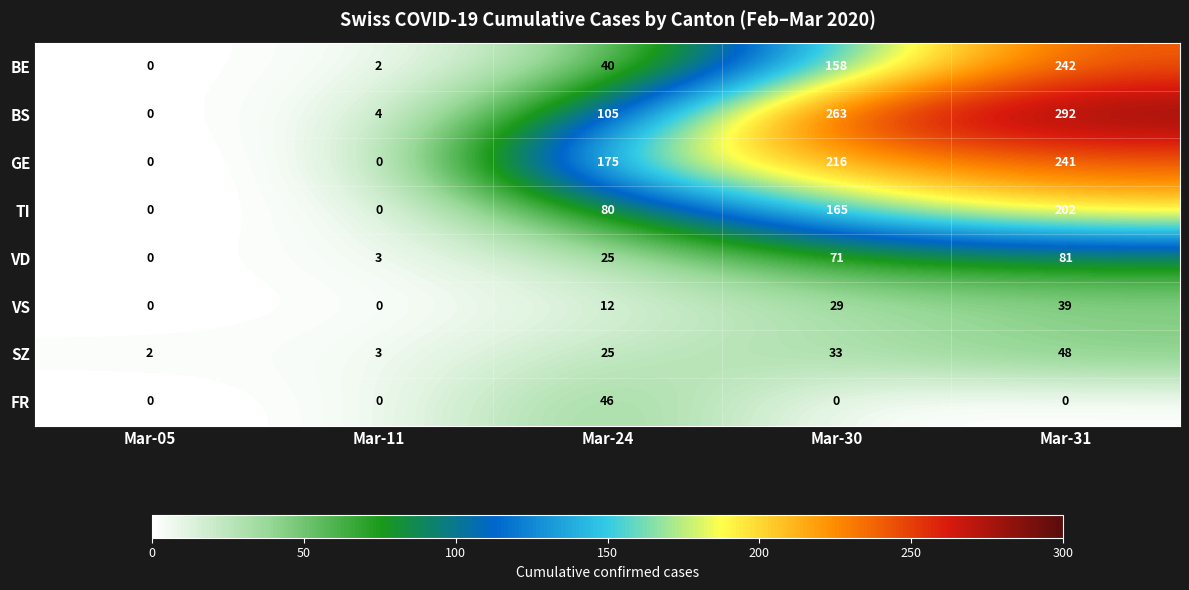

What is the sum of all VS values?

80